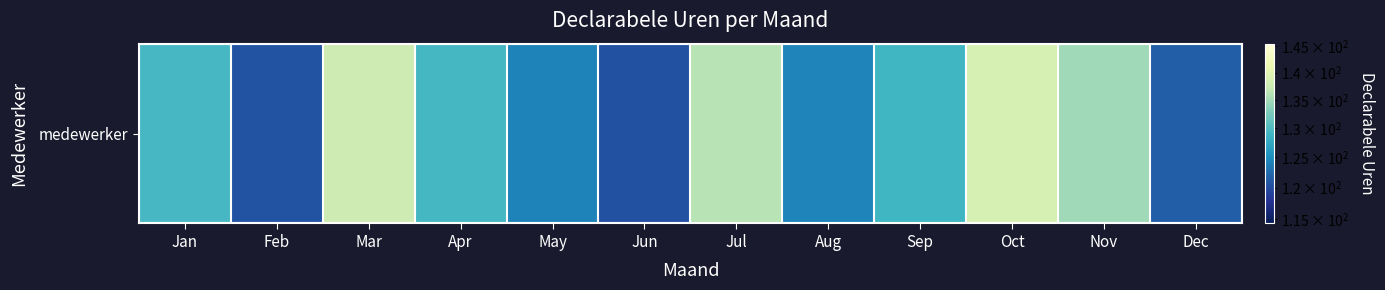

Rank the categories by value from highest to lowest.

Oct, Mar, Jul, Nov, Jan, Apr, Sep, Aug, May, Dec, Feb, Jun